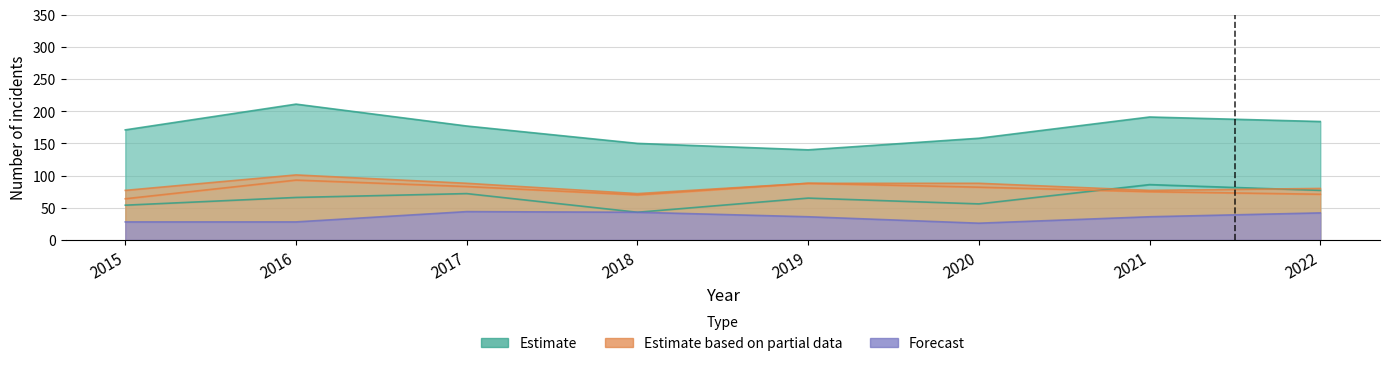

True or false: Criminal Sexual Assault and Aggravated Assault intersect in this chart.

False